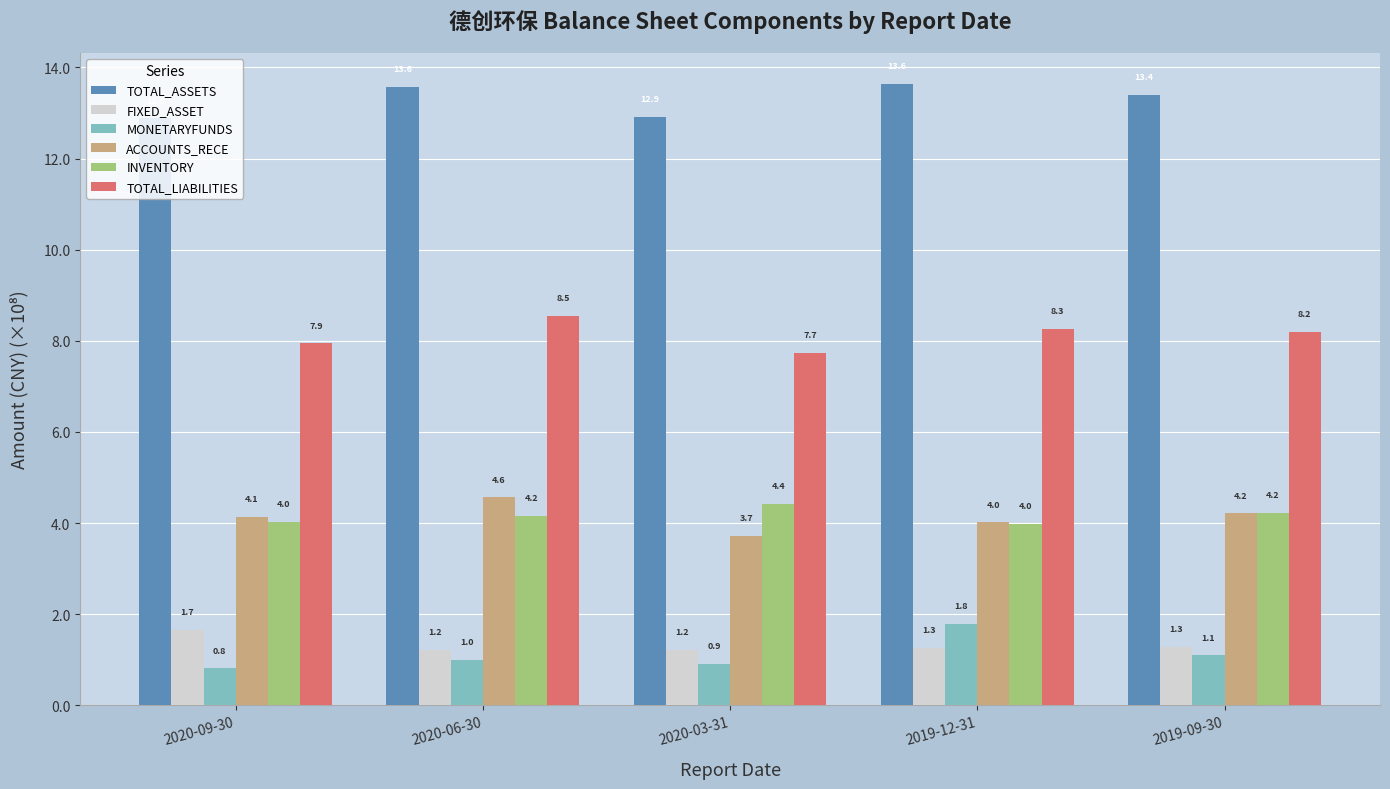

Which series has the largest total across all categories?

TOTAL_ASSETS